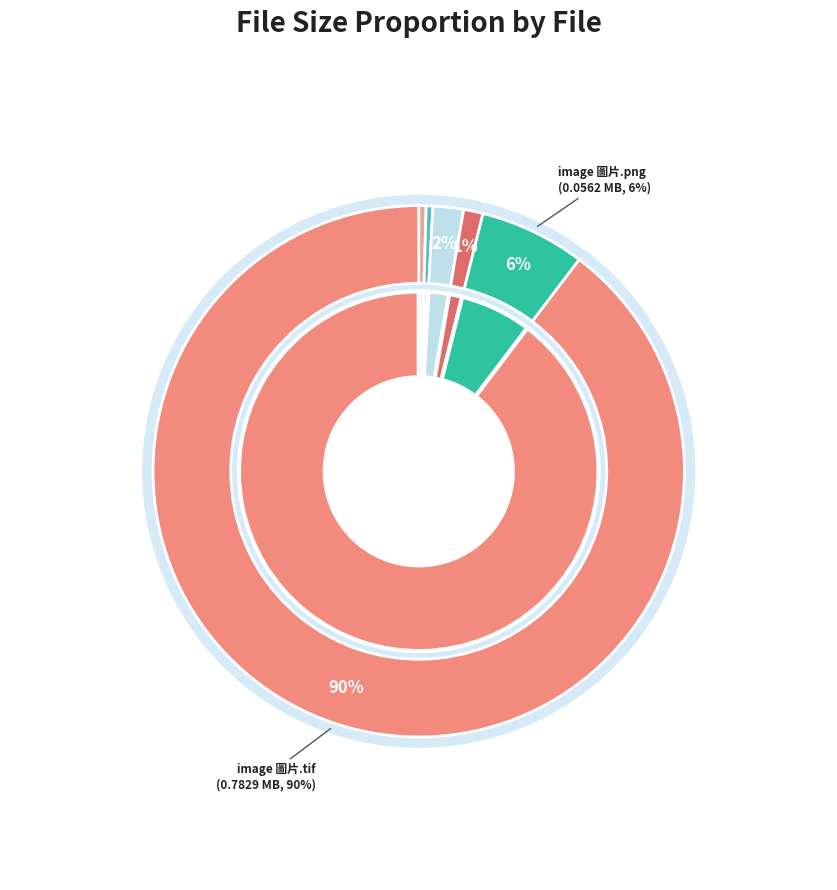

Which category has the smallest portion of the pie?

input.au3